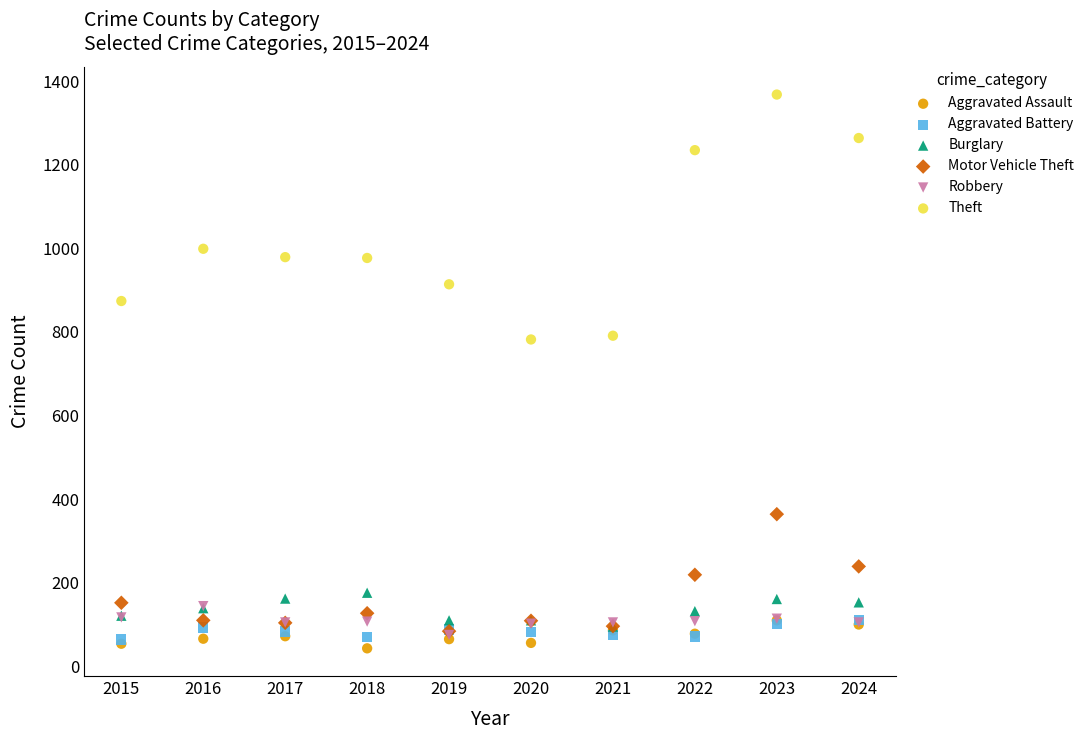

What are all the series names shown in the legend?

Aggravated Assault, Aggravated Battery, Burglary, Motor Vehicle Theft, Robbery, Theft